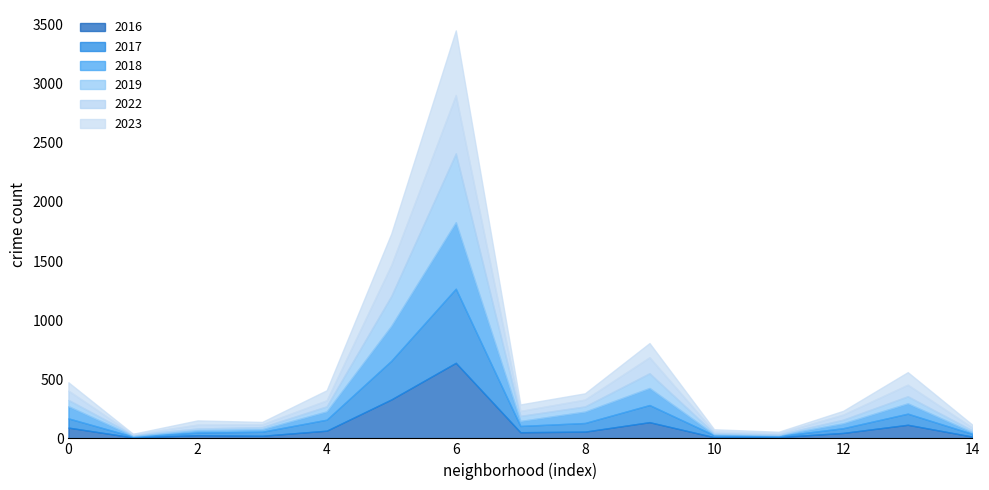

At which category is the sum across all series the highest?

6